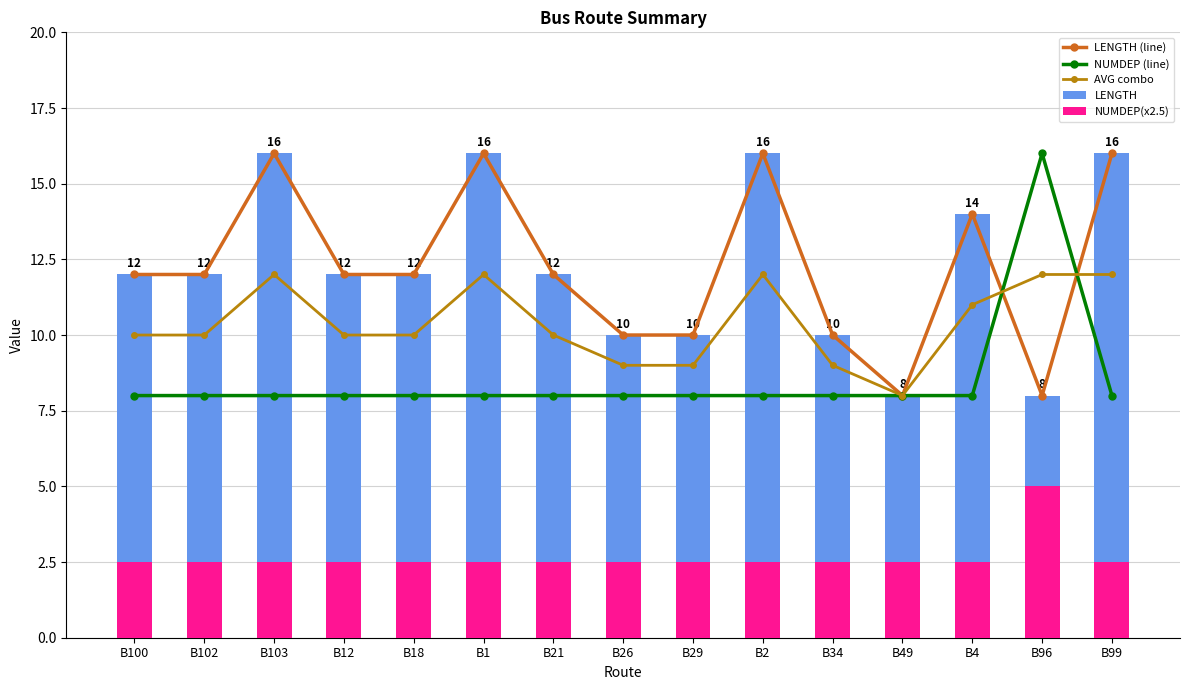

Is the value of NUMDEP(x2.5) at B99 greater than the value of LENGTH at B1?

No